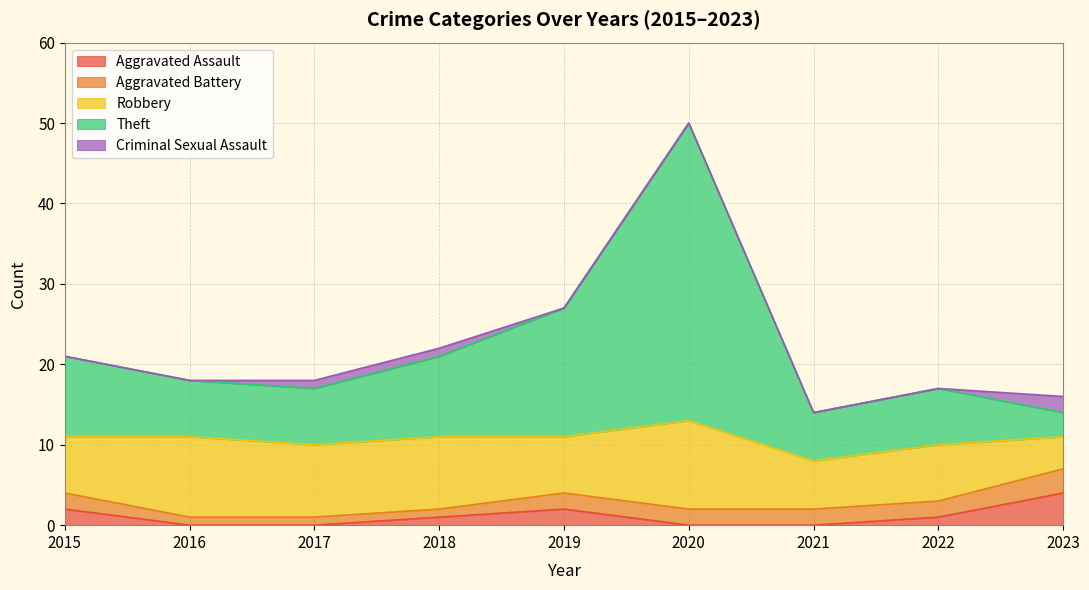

What is the average value of the Aggravated Assault series?

1